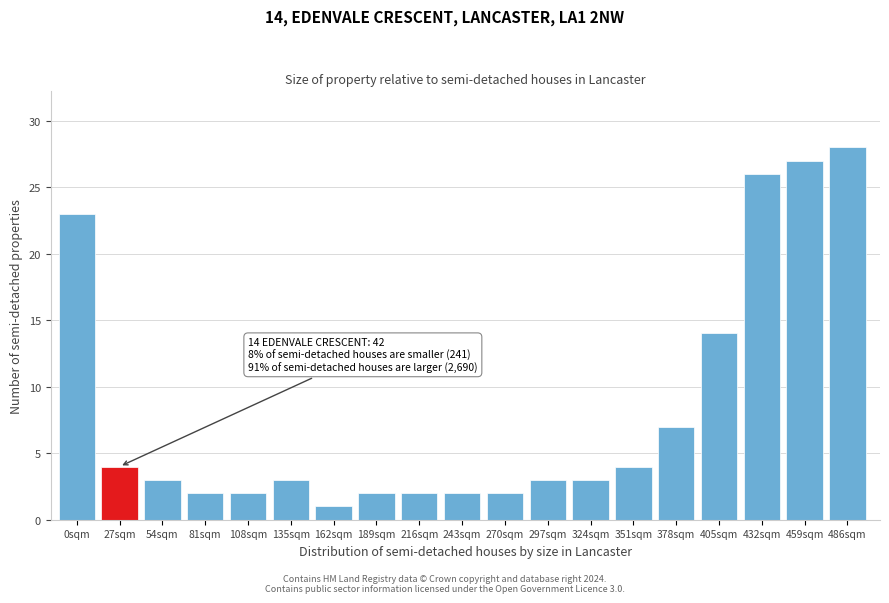

Reading left to right, what are all the values shown in this chart?

0sqm=23	27sqm=4	54sqm=3	81sqm=2	108sqm=2	135sqm=3	162sqm=1	189sqm=2	216sqm=2	243sqm=2	270sqm=2	297sqm=3	324sqm=3	351sqm=4	378sqm=7	405sqm=14	432sqm=26	459sqm=27	486sqm=28